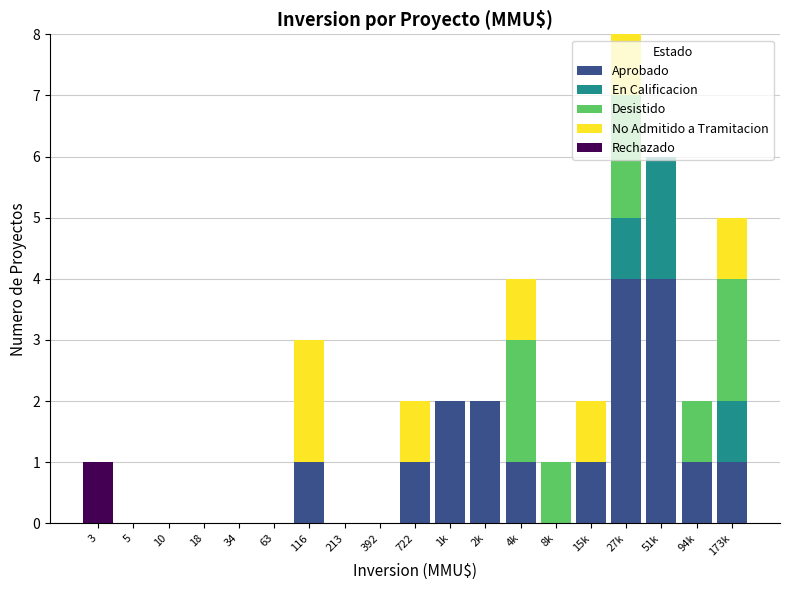

True or false: Aprobado has a value of 0 at 63.

True